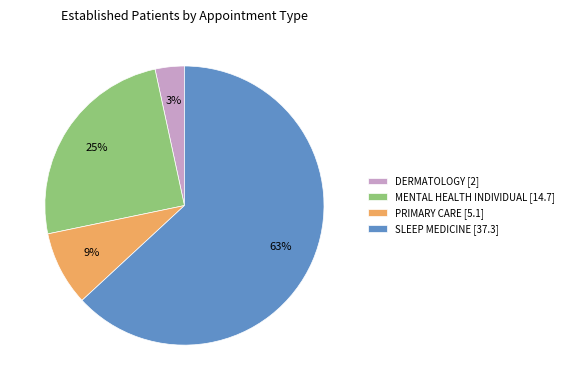

Which has a higher value, DERMATOLOGY [2] or PRIMARY CARE [5.1]?

PRIMARY CARE [5.1]